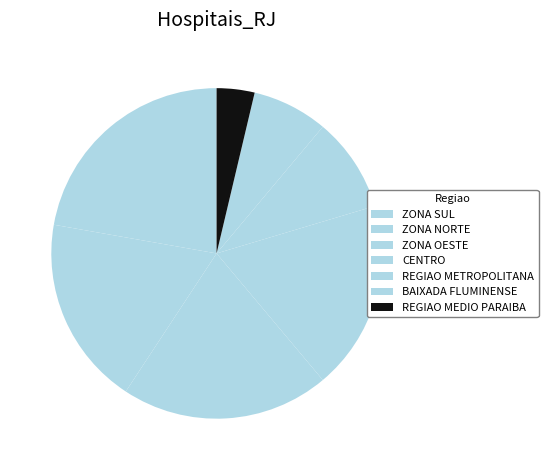

What percentage do ZONA NORTE and BAIXADA FLUMINENSE together represent?

25.9%